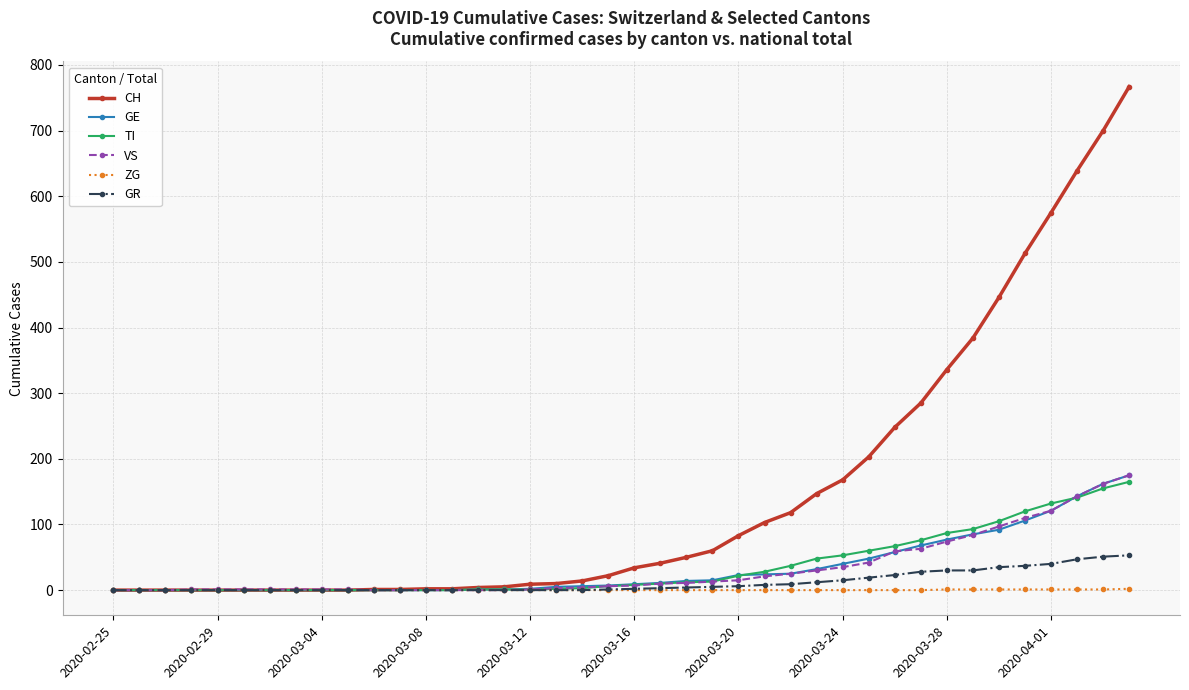

What is the highest value of the VS series?

175